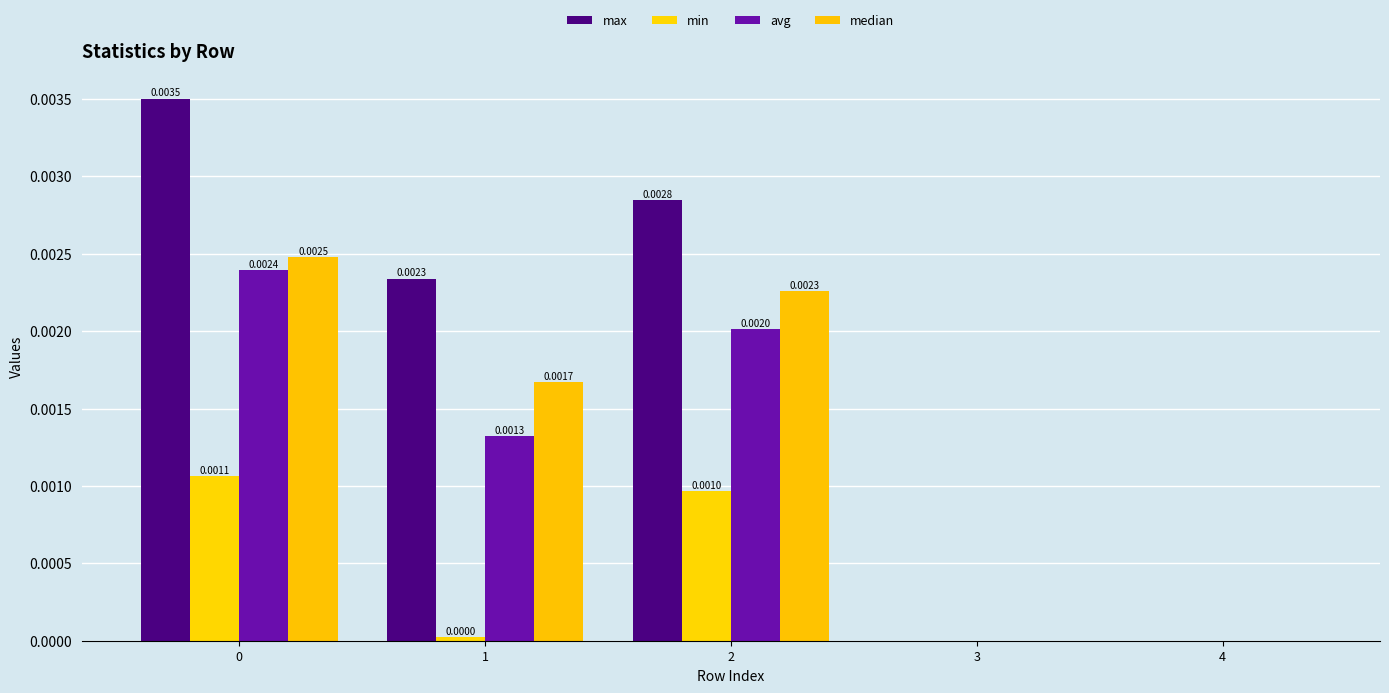

Are the bars grouped side by side (vs. stacked)?

Yes